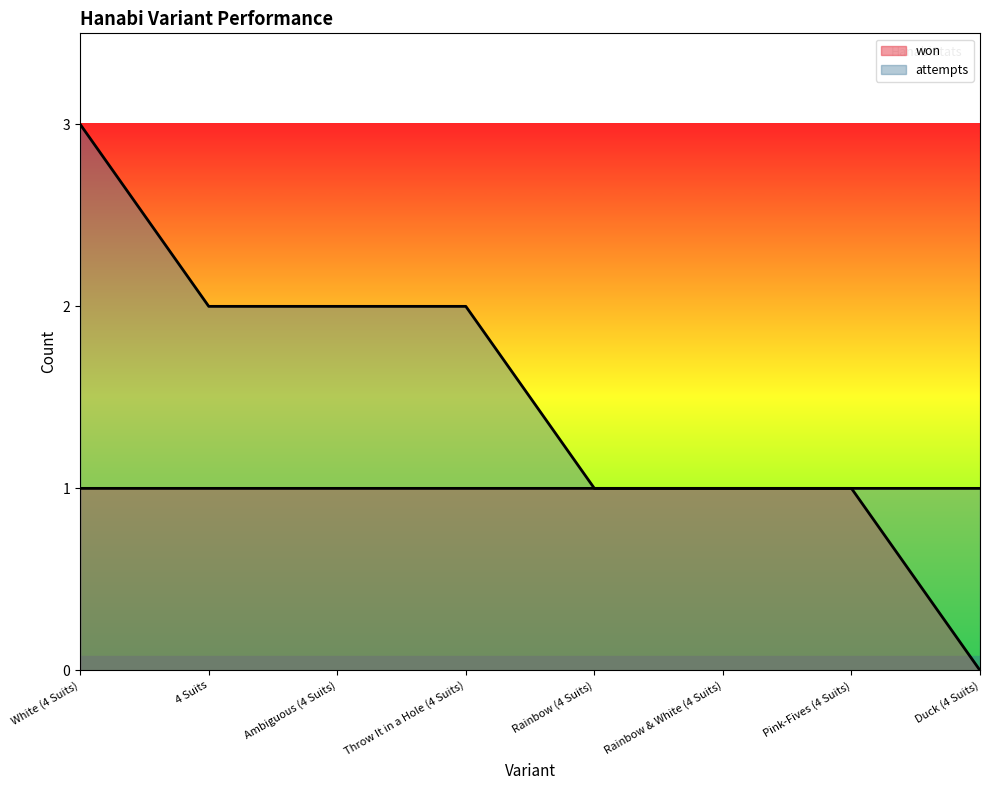

True or false: won and attempts intersect in this chart.

False